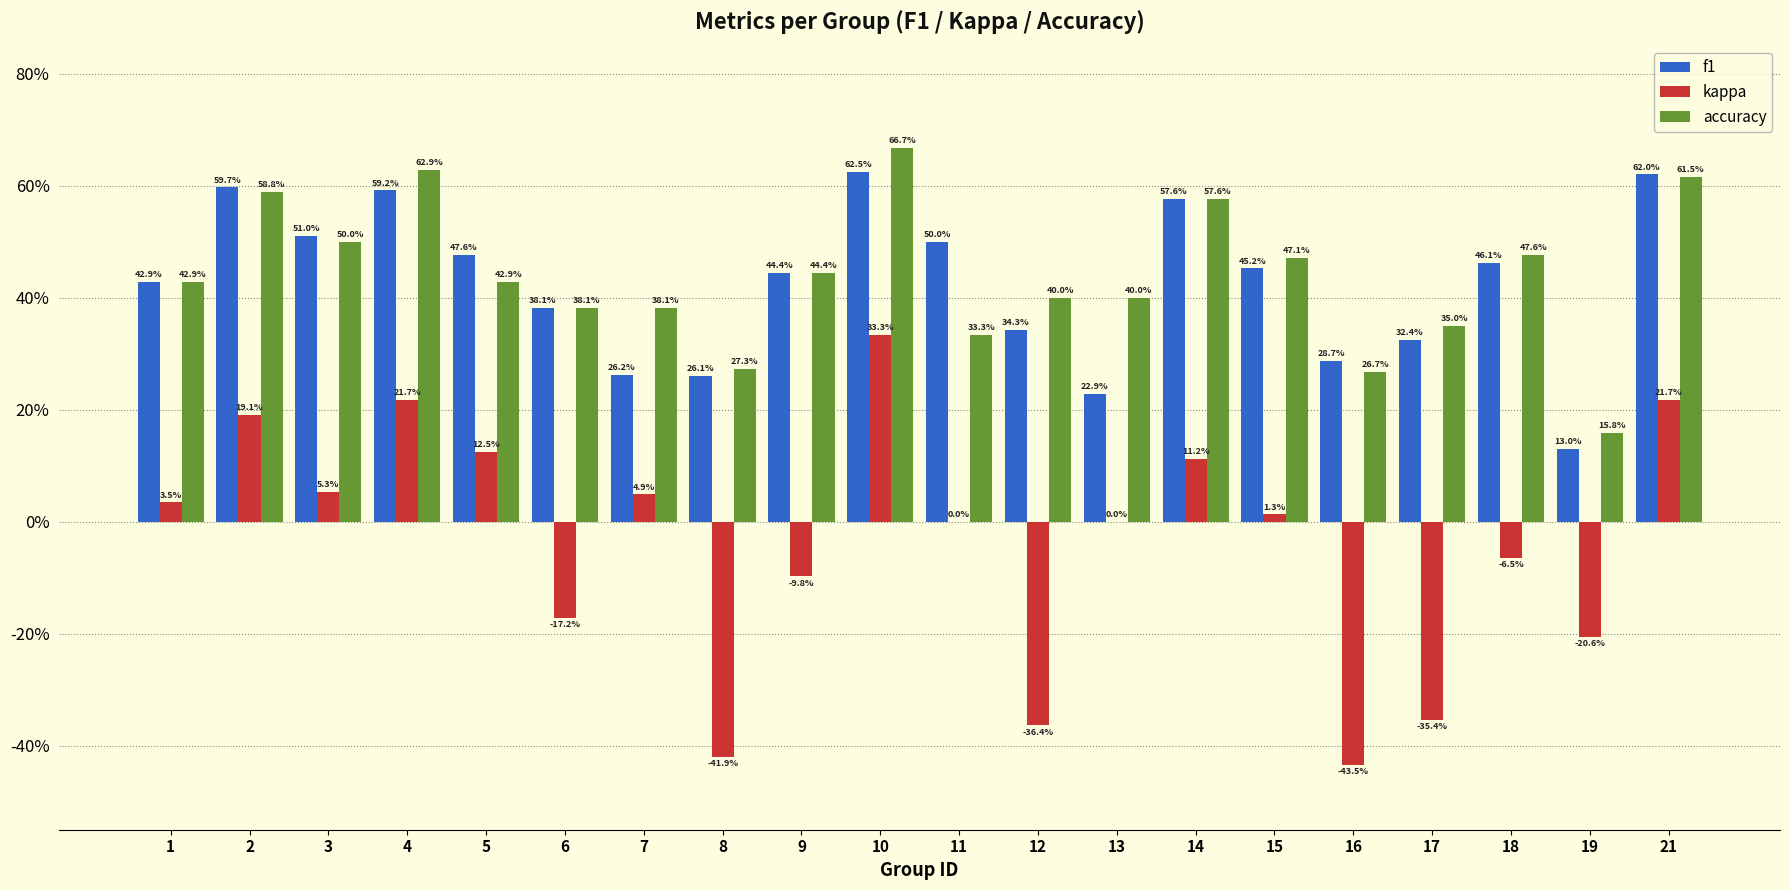

Does the chart contain stacked bars?

No